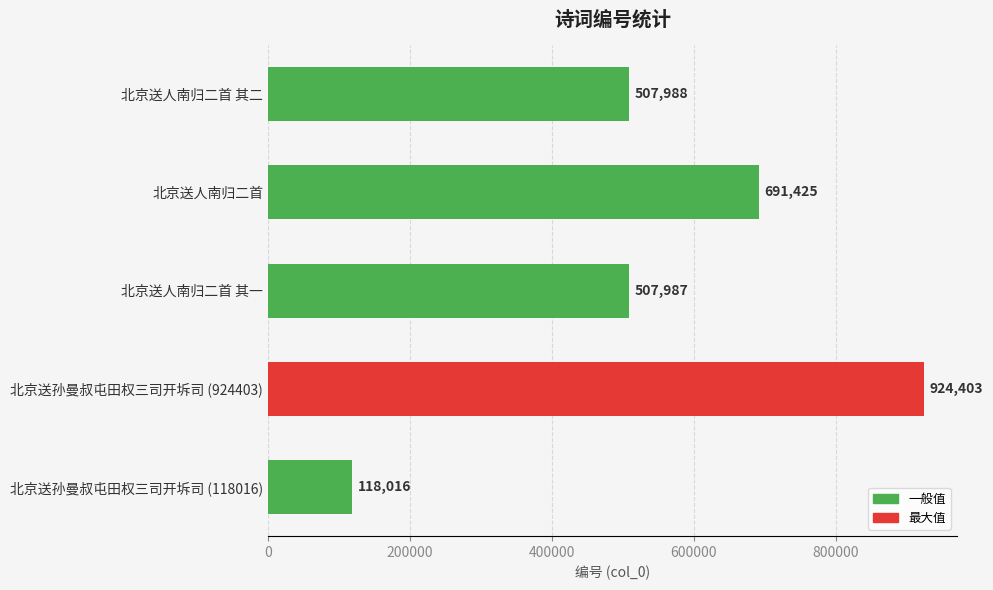

Rank the categories by value from lowest to highest.

北京送孙曼叔屯田权三司开坼司 (118016), 北京送人南归二首 其一, 北京送人南归二首 其二, 北京送人南归二首, 北京送孙曼叔屯田权三司开坼司 (924403)